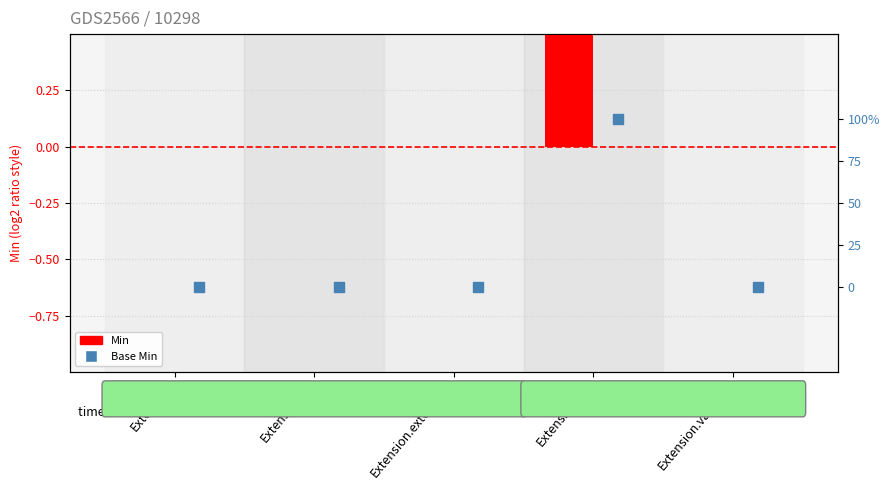

Which series reaches the minimum Y coordinate?

Min